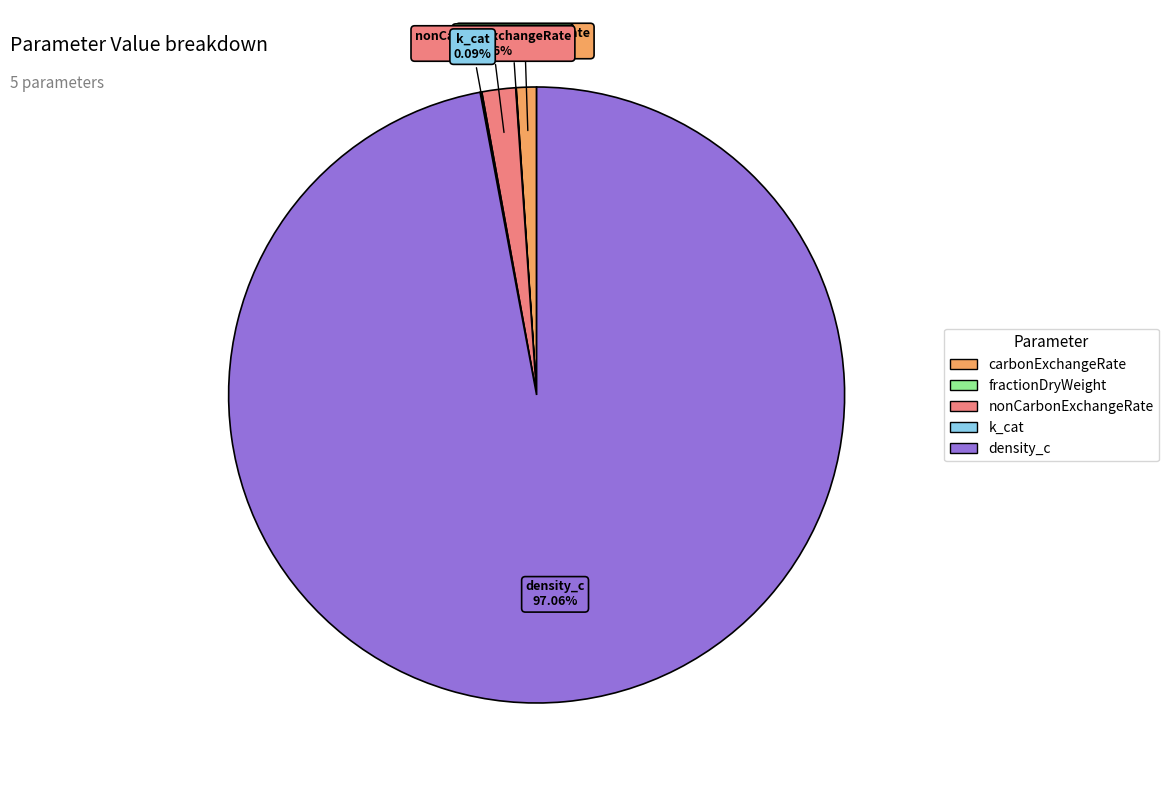

Which category has the biggest portion of the pie?

density_c